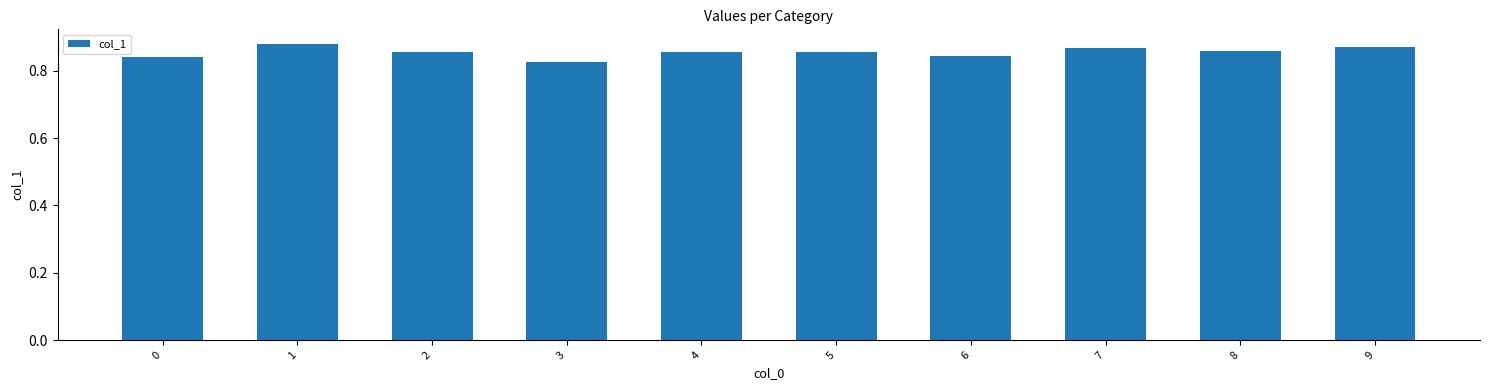

The value at 8 is 0.4. True or false?

False